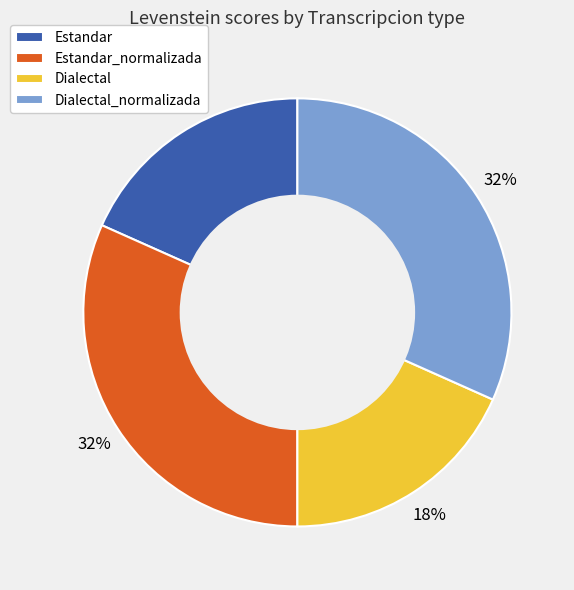

To the nearest percent, what percentage of the pie is Estandar?

18%